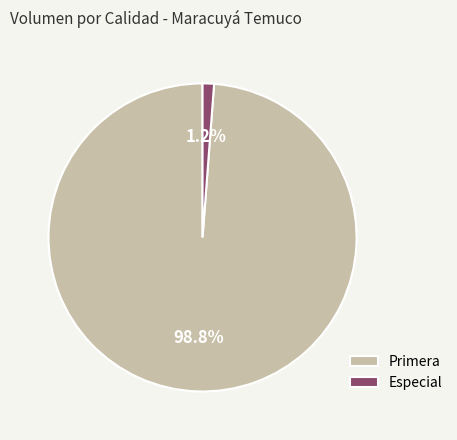

To the nearest percent, what is the average slice percentage?

50%